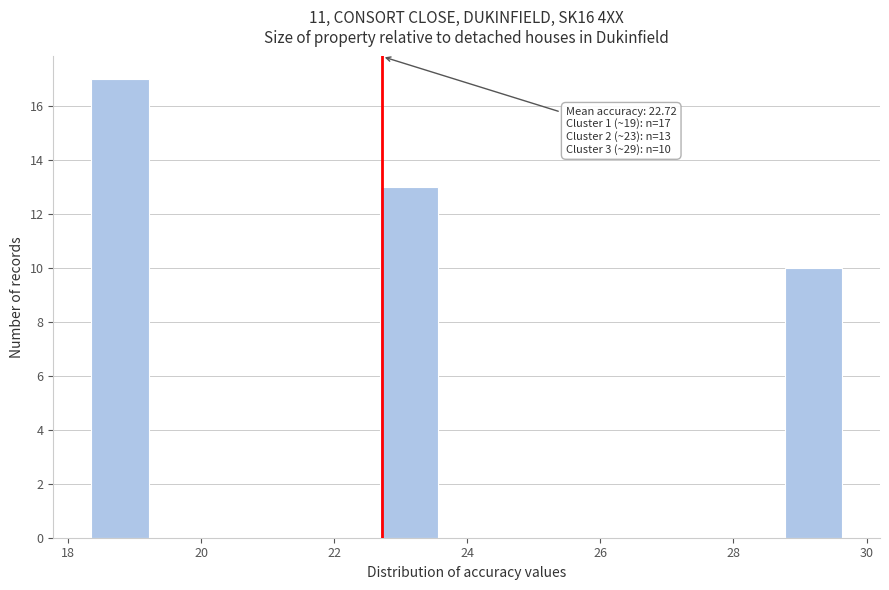

Which range on the x-axis has the tallest bar?

18.4 to 19.2